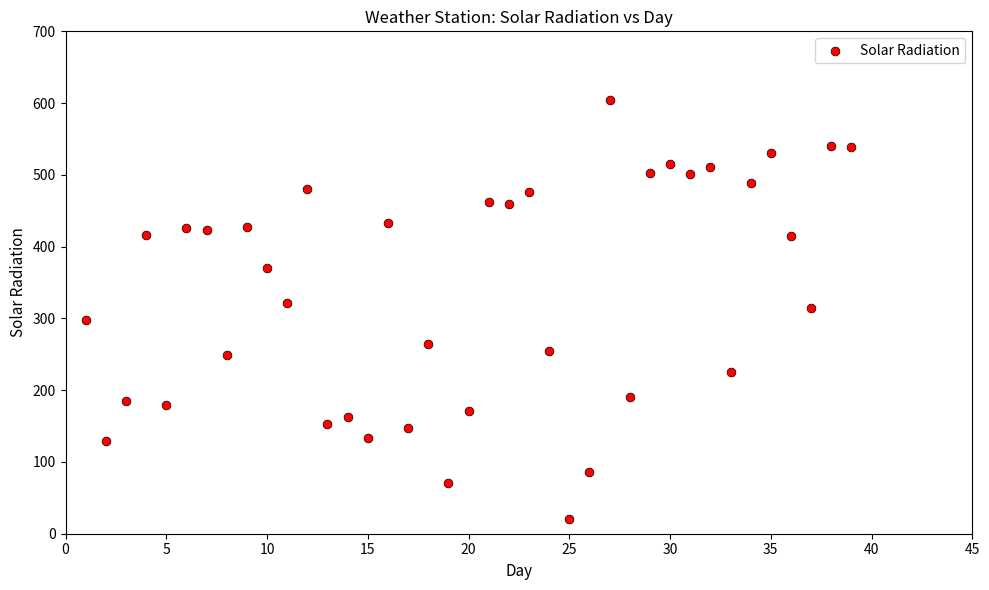

What is the range of X values (max minus min)?

38